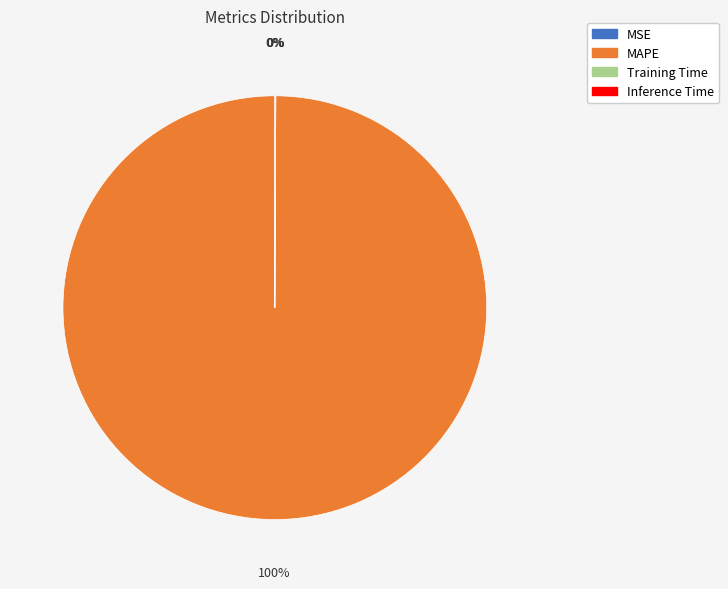

True or false: MAPE accounts for 100% of the total.

True